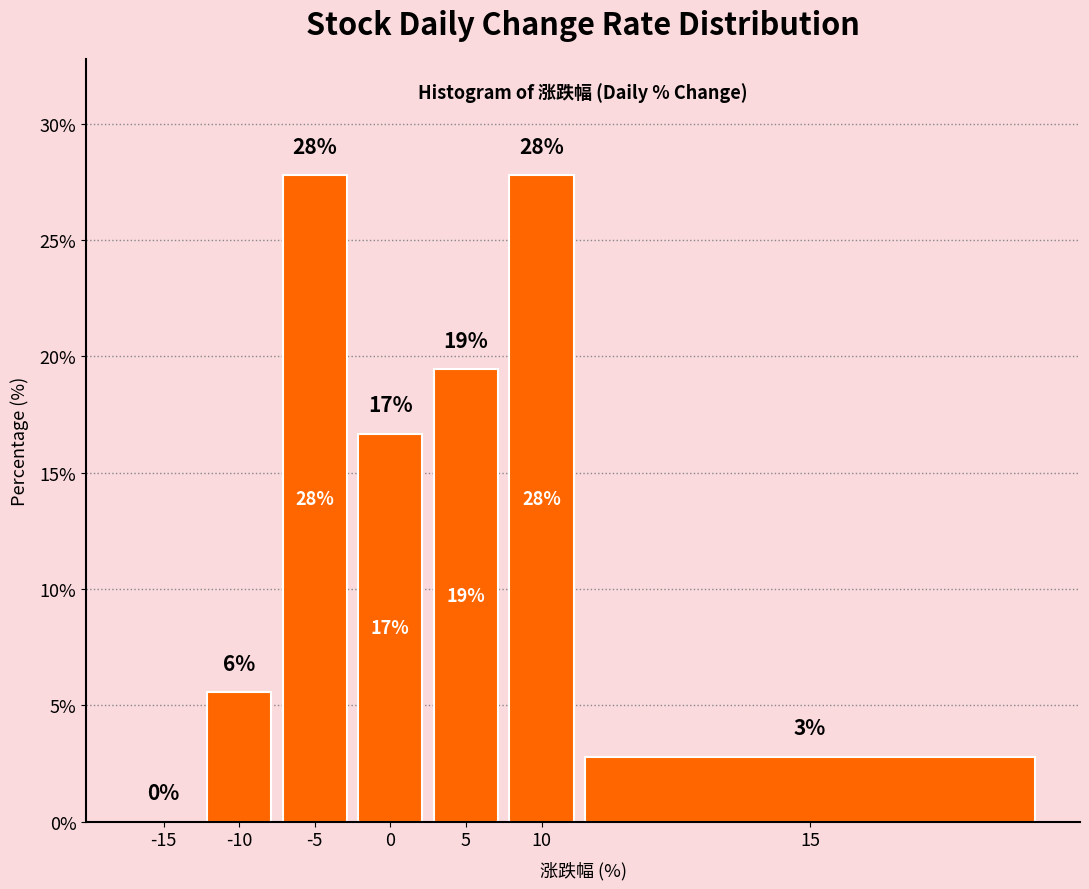

Are the bars horizontal?

No